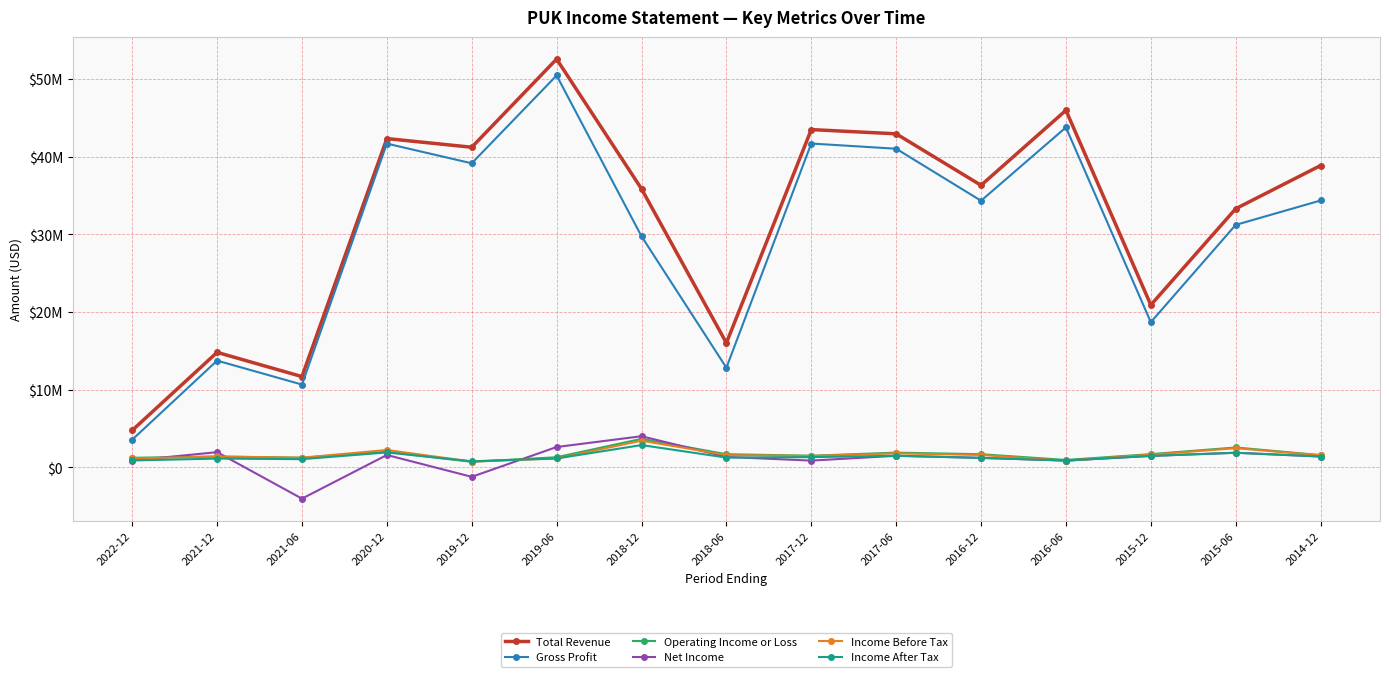

Does the chart display data point markers on the line(s)?

Yes